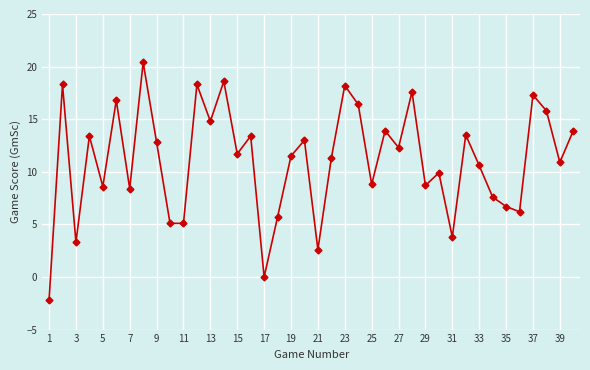

What is the value of the 1st point from the left?

-2.2